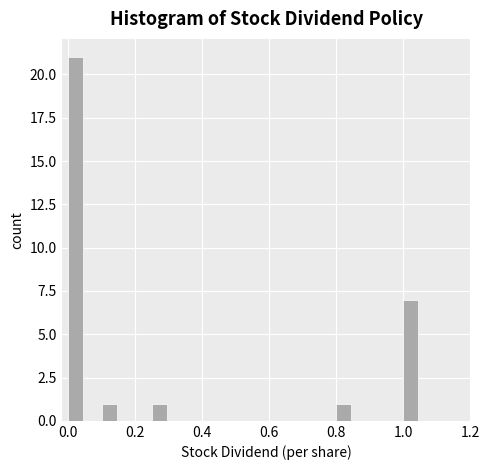

Around what value on the x-axis is the tallest bar? Give the approximate position of its centre, as read against the axis.

0.02